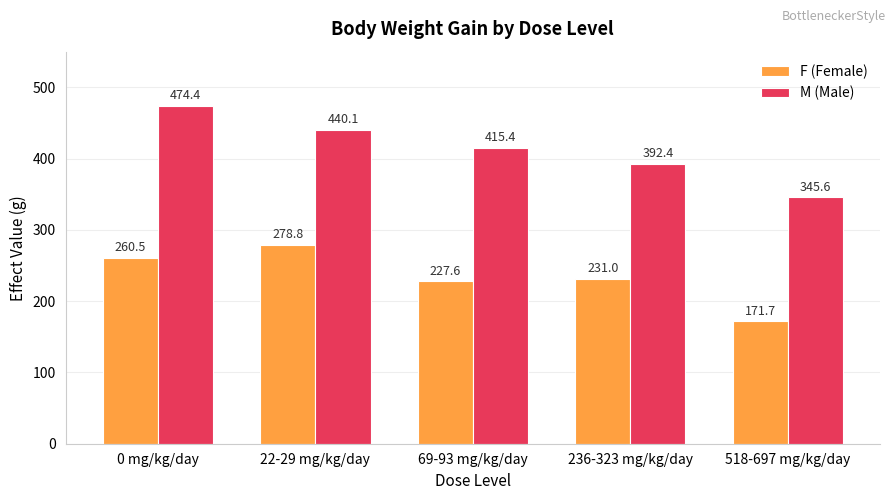

What is the total value across all series at 69-93 mg/kg/day?

643.0